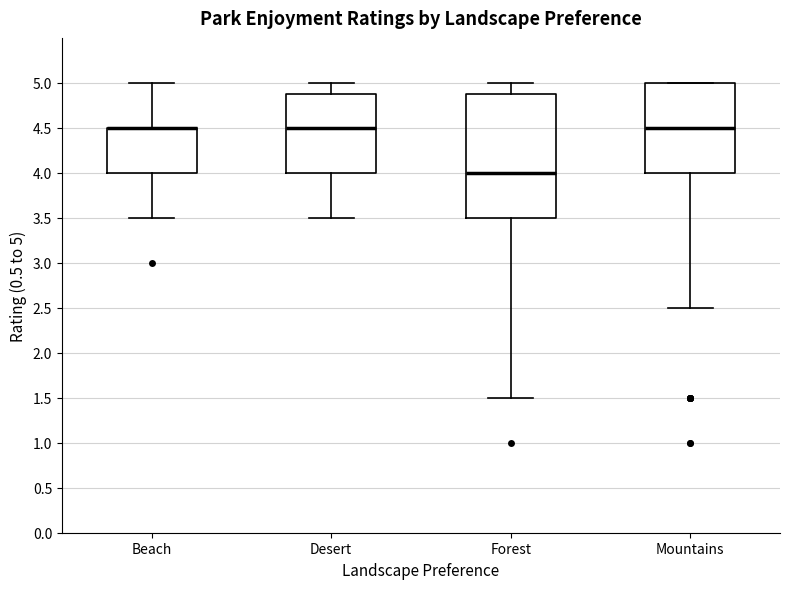

Reading left to right, transcribe this box plot: for each box, give where its median line is, the range the box spans, and where its two whiskers end, as read against the y-axis. The values are not printed on the chart, so give them approximately, as read against the axis.

Beach: median 4.5 (drawn on the box's upper edge), box 4.0 to 4.5, whiskers 3.5 to 5.0
Desert: median 4.5, box 4.0 to 4.9, whiskers 3.5 to 5.0
Forest: median 4.0, box 3.5 to 4.9, whiskers 1.5 to 5.0
Mountains: median 4.5, box 4.0 to 5.0, whiskers 2.5 to 5.0